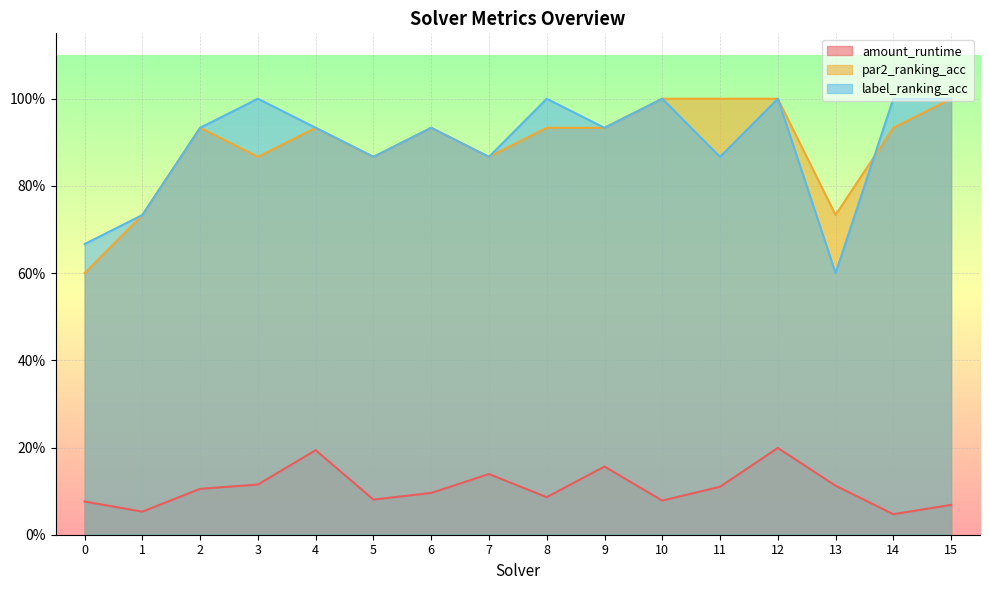

Reading left to right, extract all data points from this chart.

amount_runtime: 0=0.1	1=0.1	2=0.1	3=0.1	4=0.2	5=0.1	6=0.1	7=0.1	8=0.1	9=0.2	10=0.1	11=0.1	12=0.2	13=0.1	14=0.0	15=0.1
par2_ranking_acc: 0=0.6	1=0.7	2=0.9	3=0.9	4=0.9	5=0.9	6=0.9	7=0.9	8=0.9	9=0.9	10=1.0	11=1.0	12=1.0	13=0.7	14=0.9	15=1.0
label_ranking_acc: 0=0.7	1=0.7	2=0.9	3=1.0	4=0.9	5=0.9	6=0.9	7=0.9	8=1.0	9=0.9	10=1.0	11=0.9	12=1.0	13=0.6	14=1.0	15=1.0